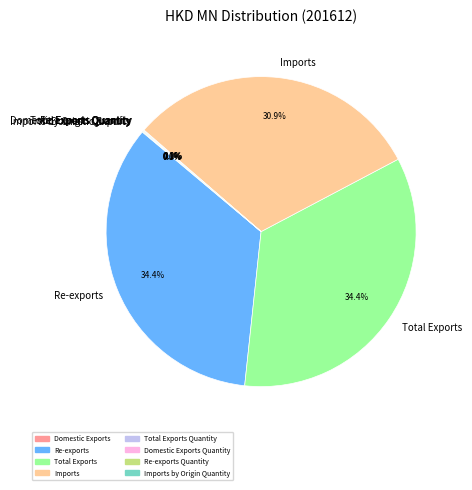

How much of the chart is everything except Re-exports?

65.6%